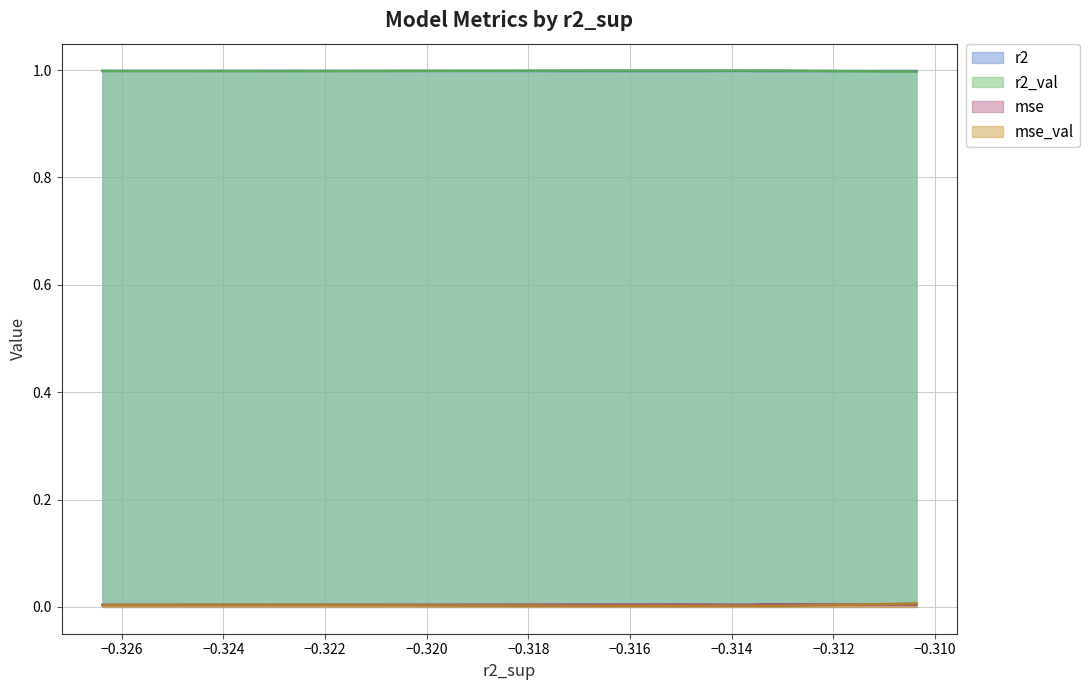

What is the value of the r2_val point at the 7th from the left?

1.0